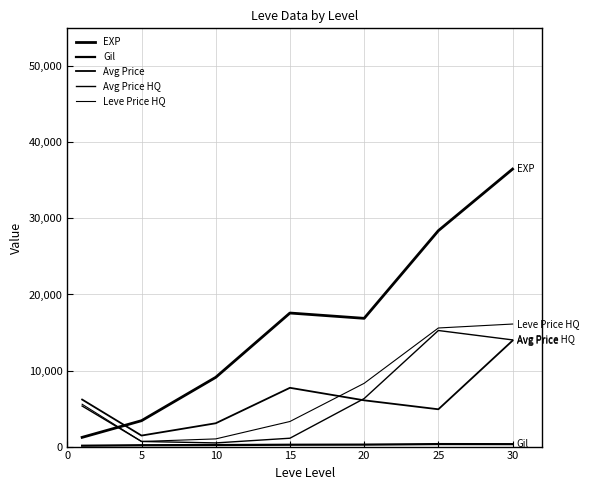

True or false: Leve Price HQ and Avg Price HQ intersect in this chart.

False